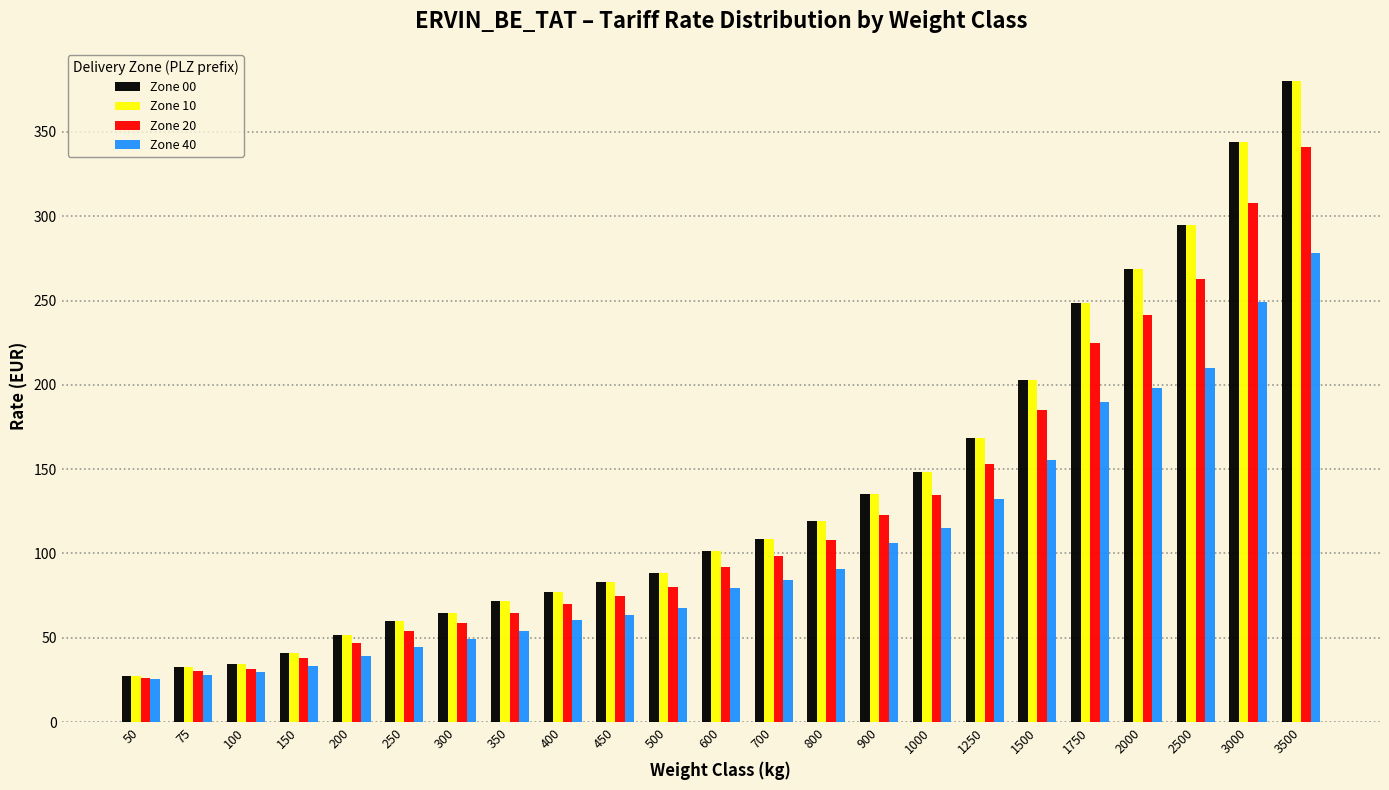

At which category is the sum across all series the highest?

3500